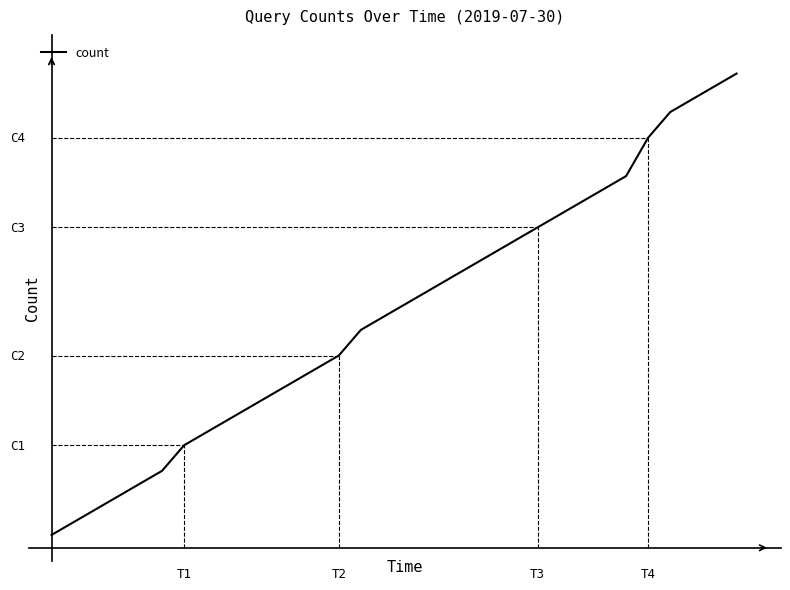

True or false: there are more than 2 points higher than both neighbors.

False